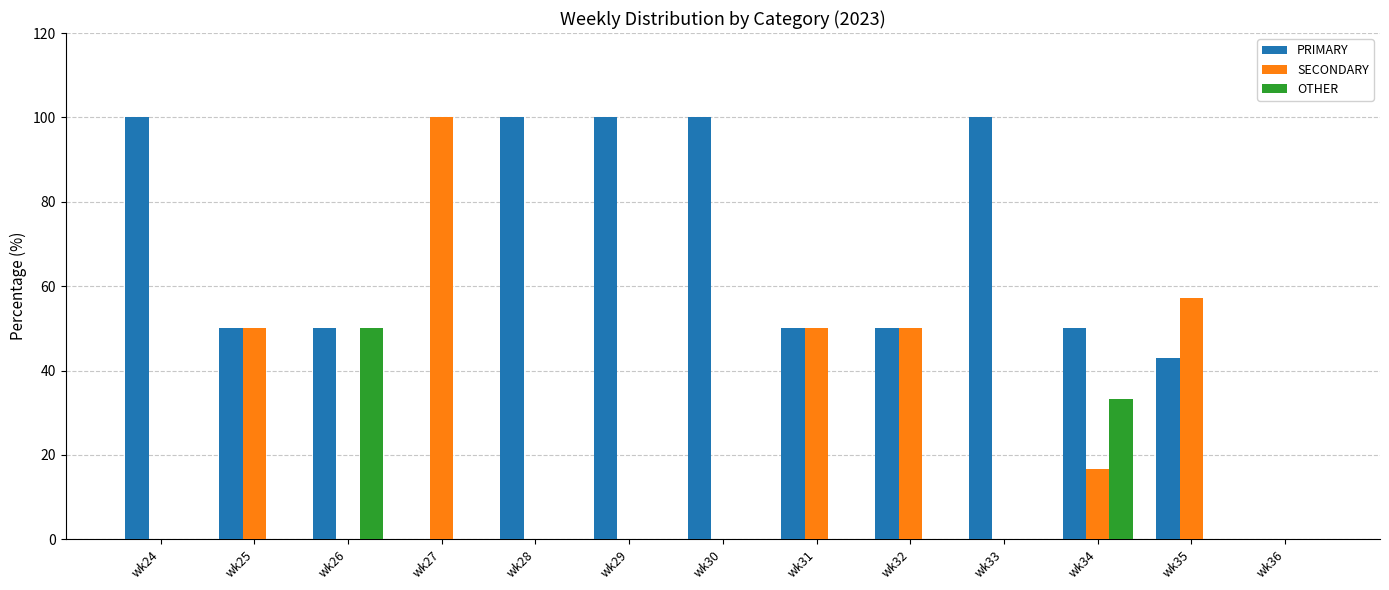

What are all the series names shown in the legend?

PRIMARY, SECONDARY, OTHER